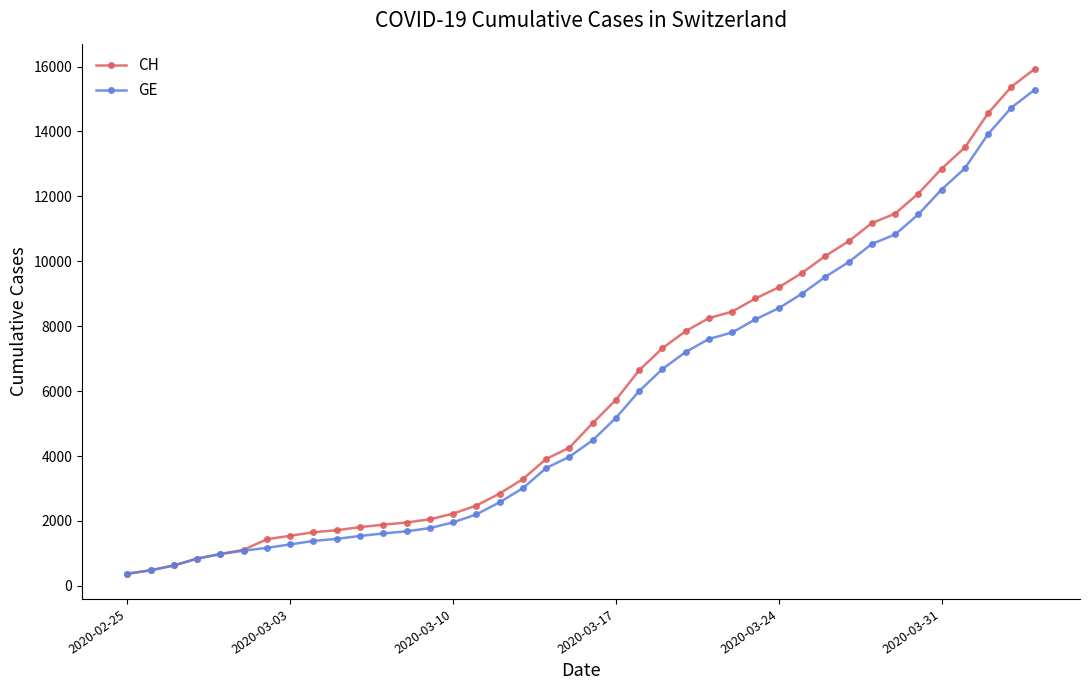

What is the value of the CH point at the 40th from the left?

15926